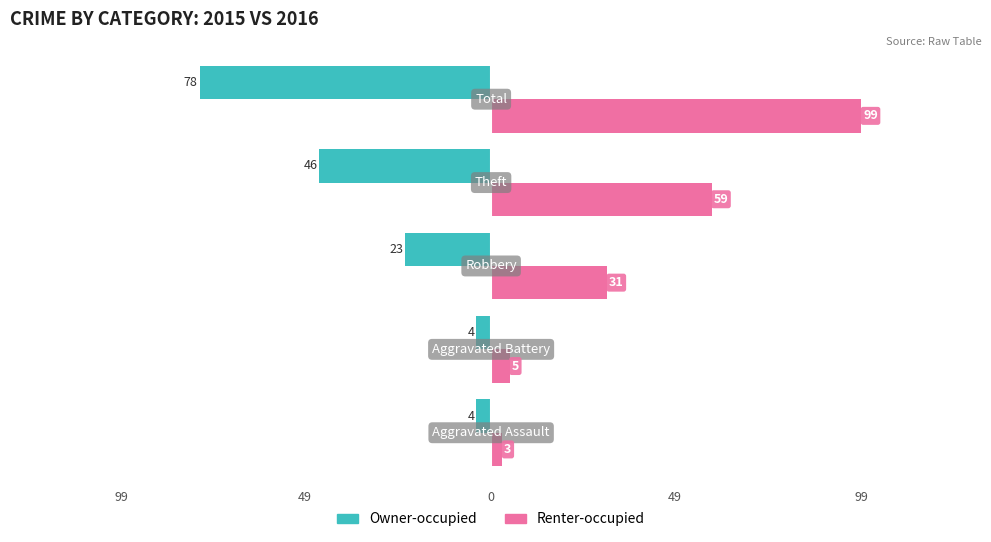

What are all the series names shown in the legend?

Owner-occupied, Renter-occupied